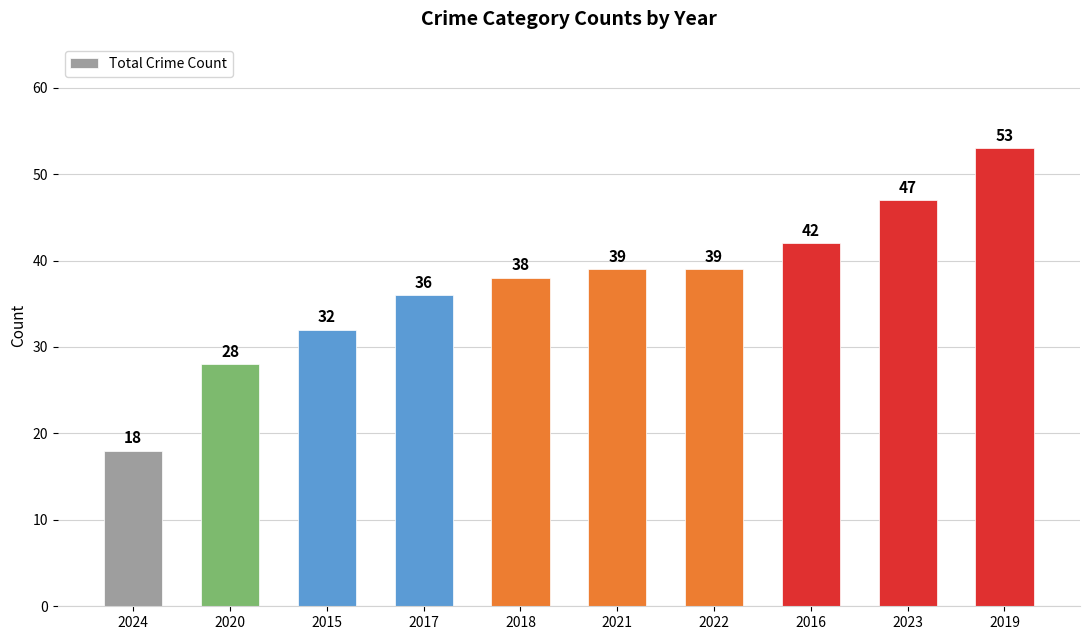

What is the change in value from 2018 to 2022?

+1